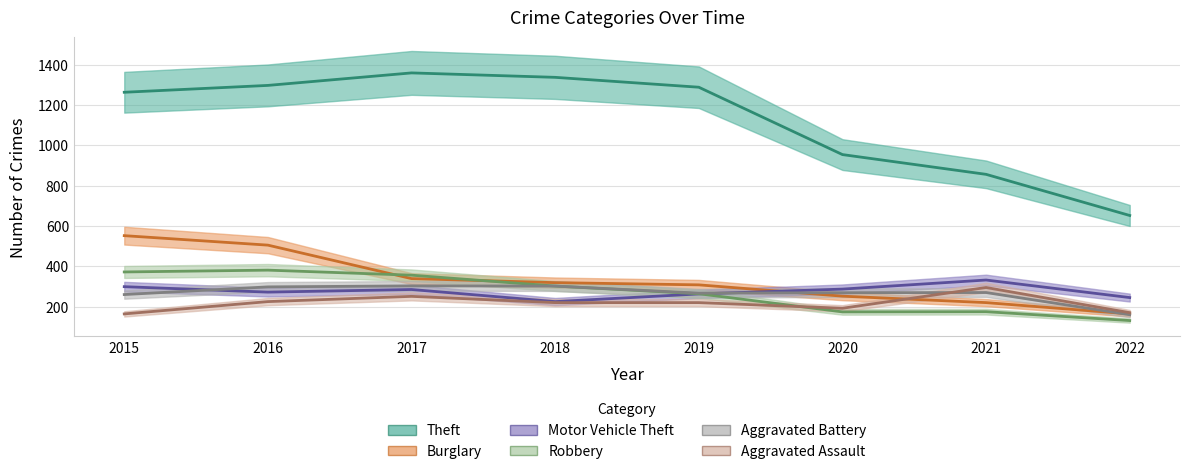

What is the total value across all series at 2022?

1522